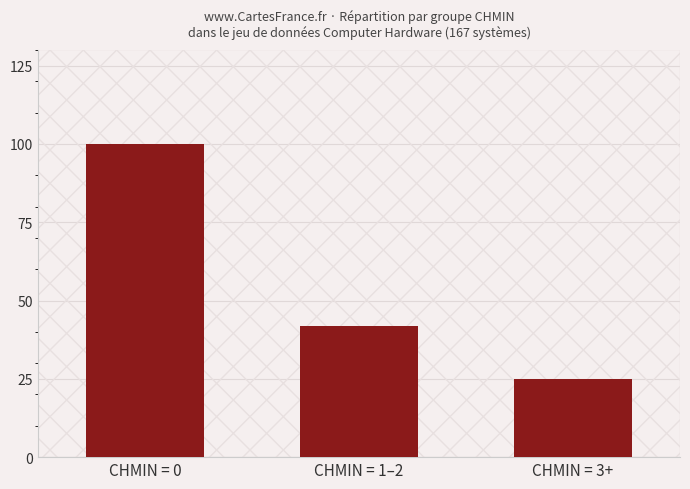

Reading left to right, transcribe all the data shown in this chart.

CHMIN = 0=100	CHMIN = 1–2=42	CHMIN = 3+=25